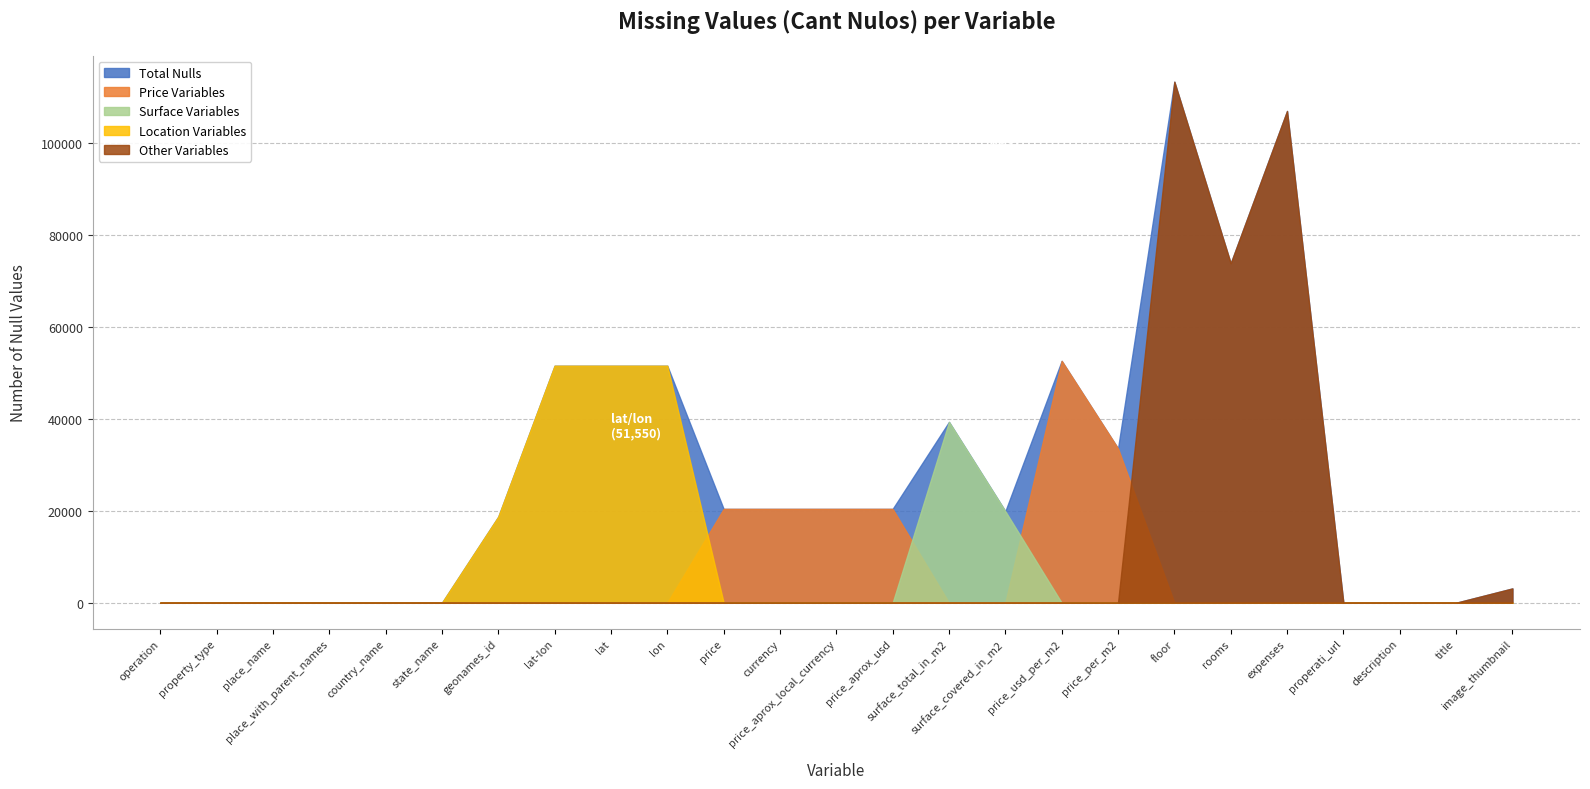

Which series has the largest total across all categories?

Total Nulls